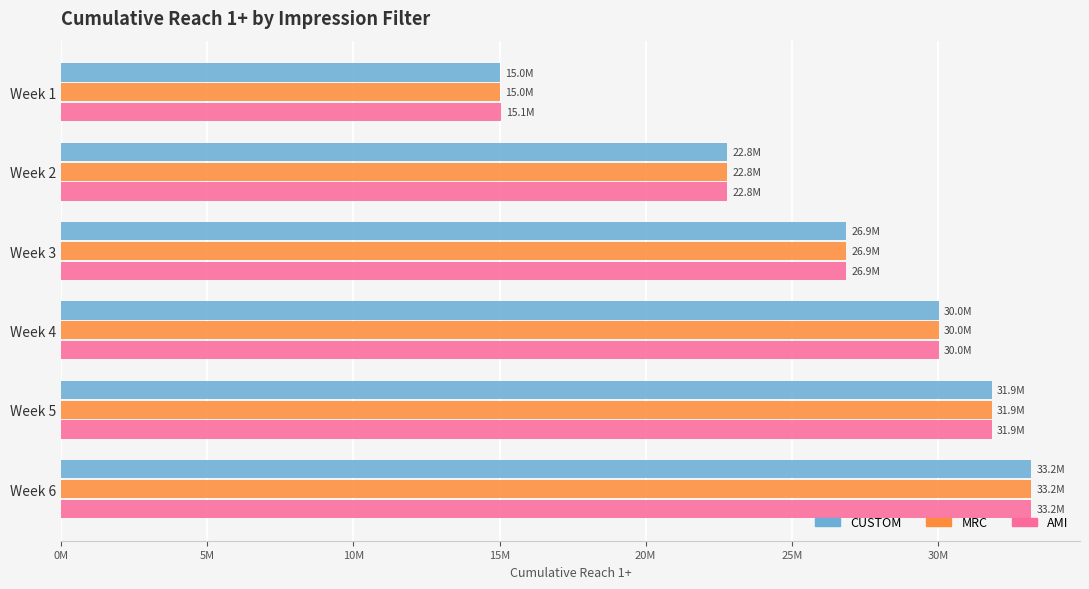

Which category has the lowest value across all series?

Week 1